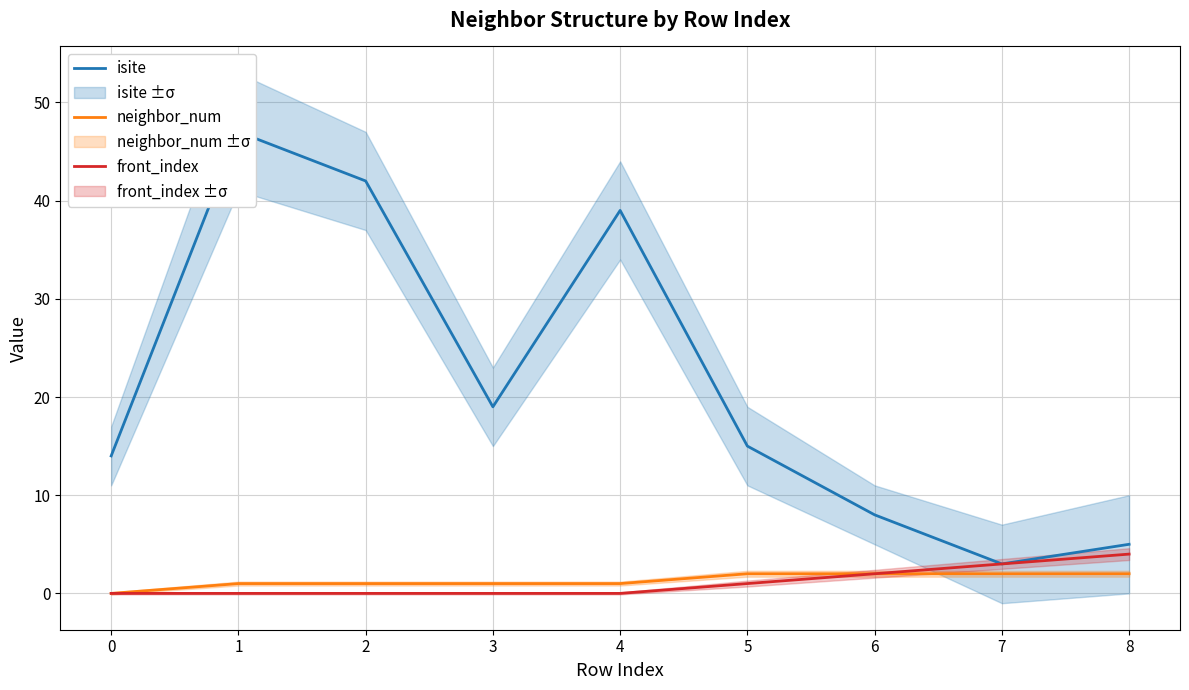

List the labels in order of neighbor_num value, smallest first.

0, 1, 2, 3, 4, 5, 6, 7, 8